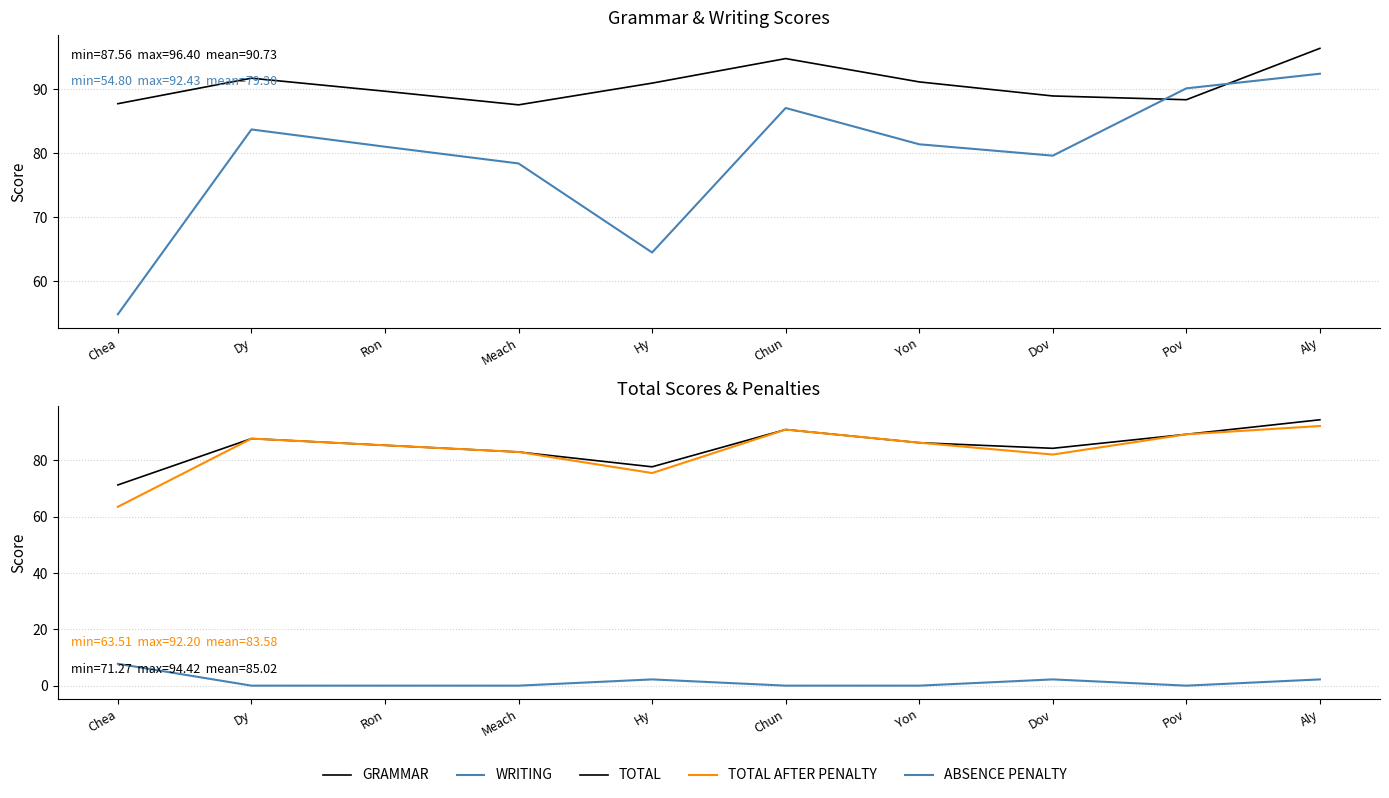

At which label does TOTAL AFTER PENALTY first exceed 86?

Dy